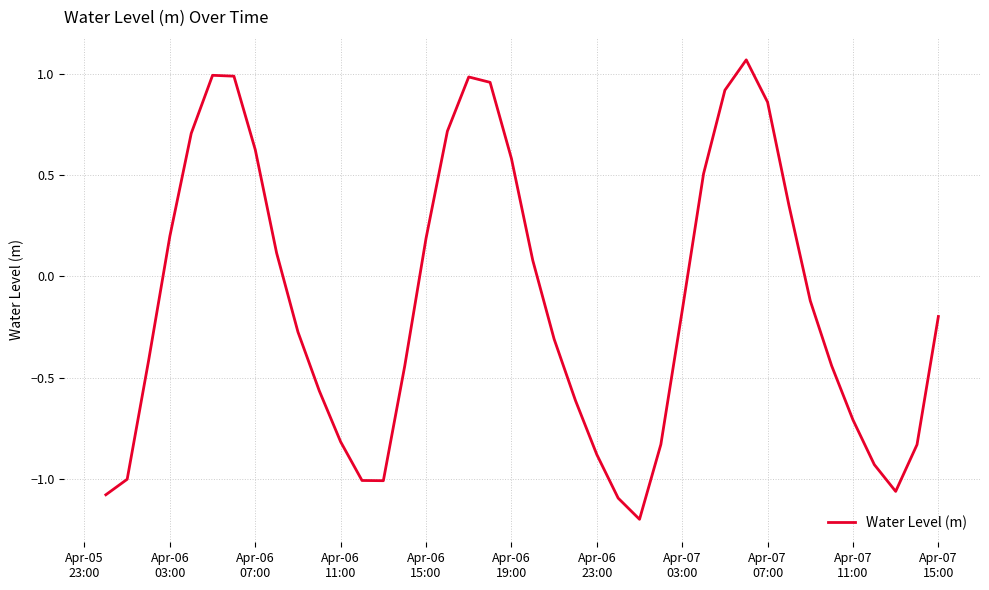

What is the minimum value shown in the chart?

-1.2